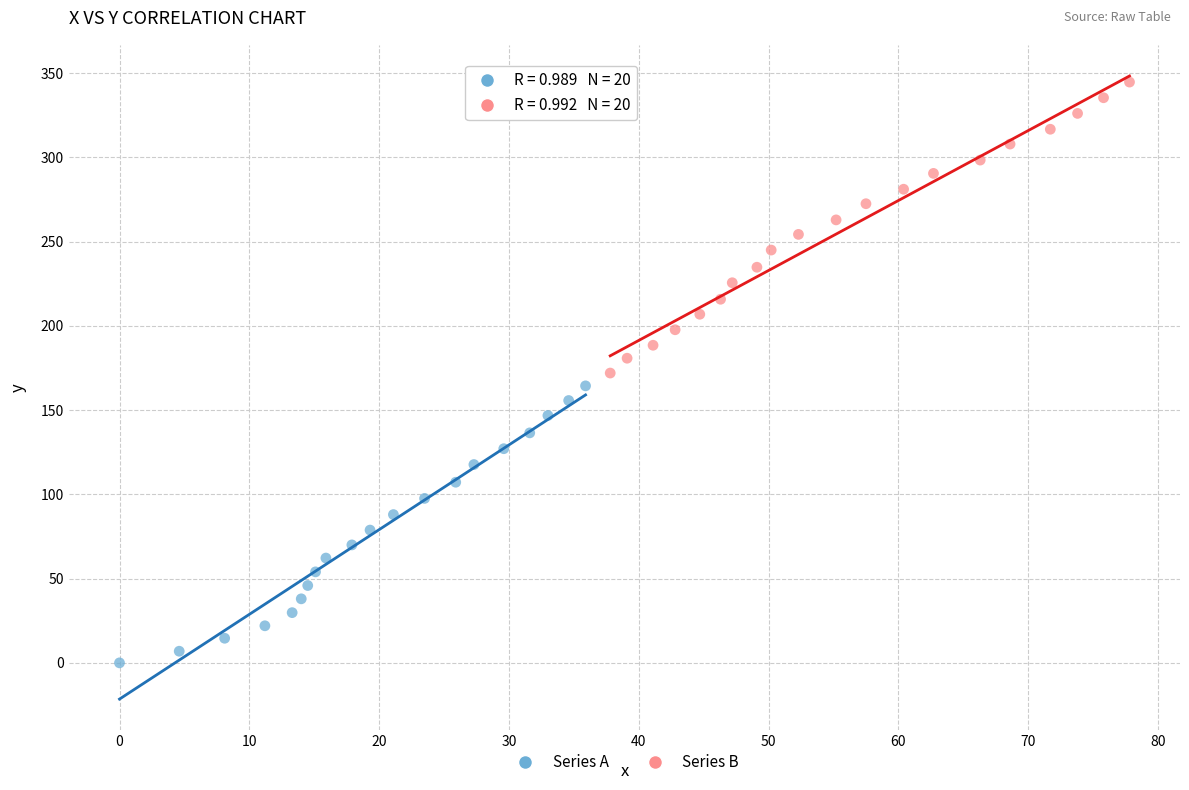

Which series contains the lowest Y value?

Series A